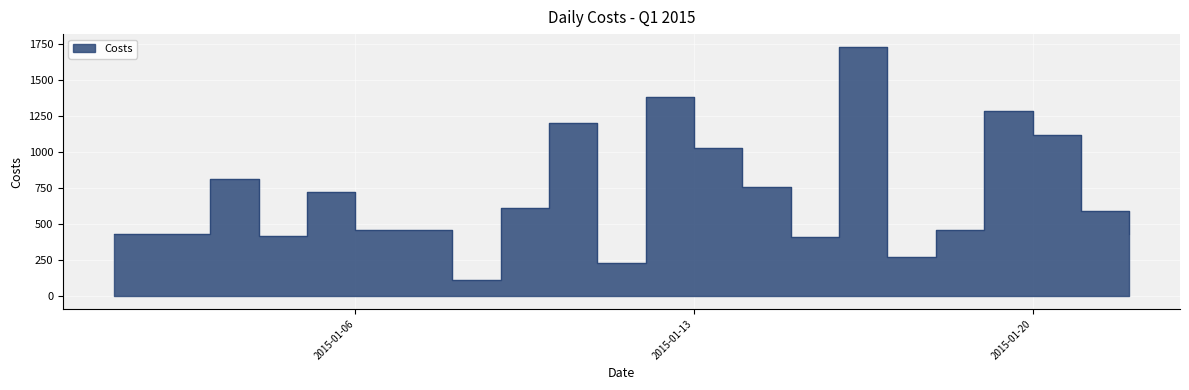

Reading left to right, list all the values displayed in this chart.

432.2	810.7	418.5	722.2	460.3	114.5	609.1	1197.9	228.9	1380.1	1027.0	760.2	414.1	1728.8	276.1	462.2	1281.1	1113.7	594.1	432.7